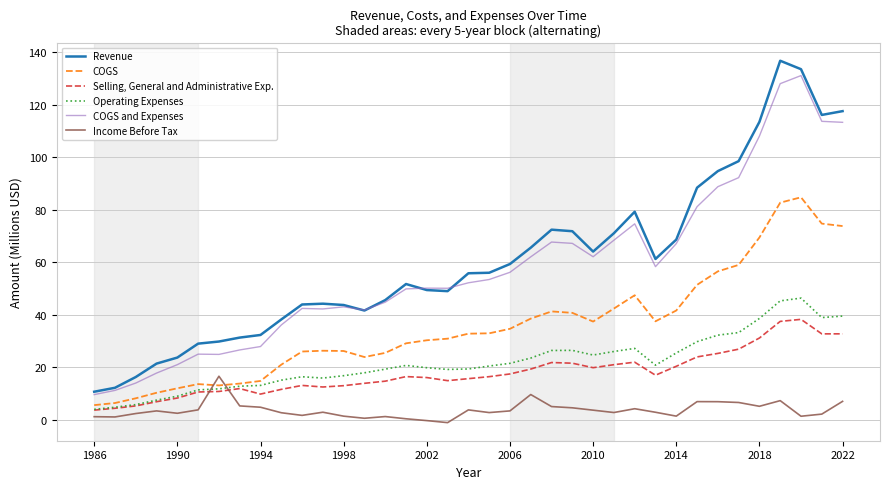

True or false: COGS and COGS and Expenses cross at least once.

False